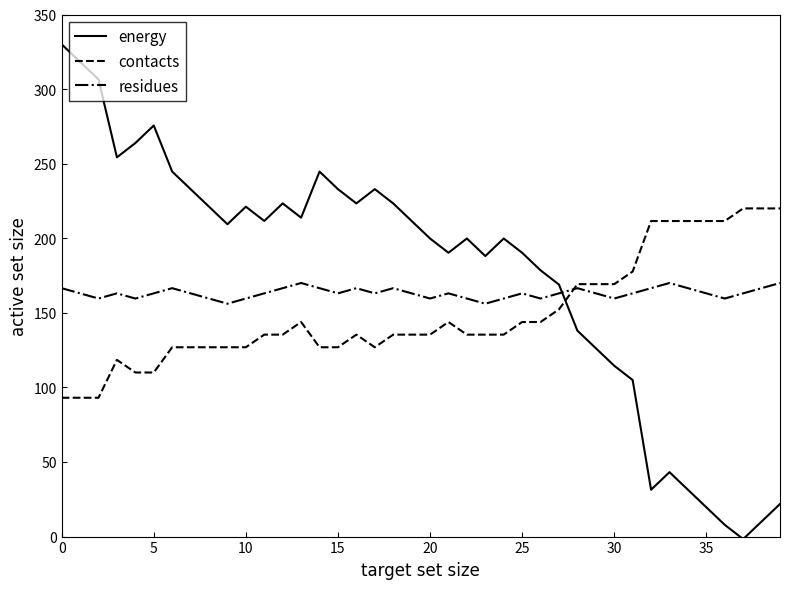

Which series ends up on top after the final intersection of energy and contacts?

contacts